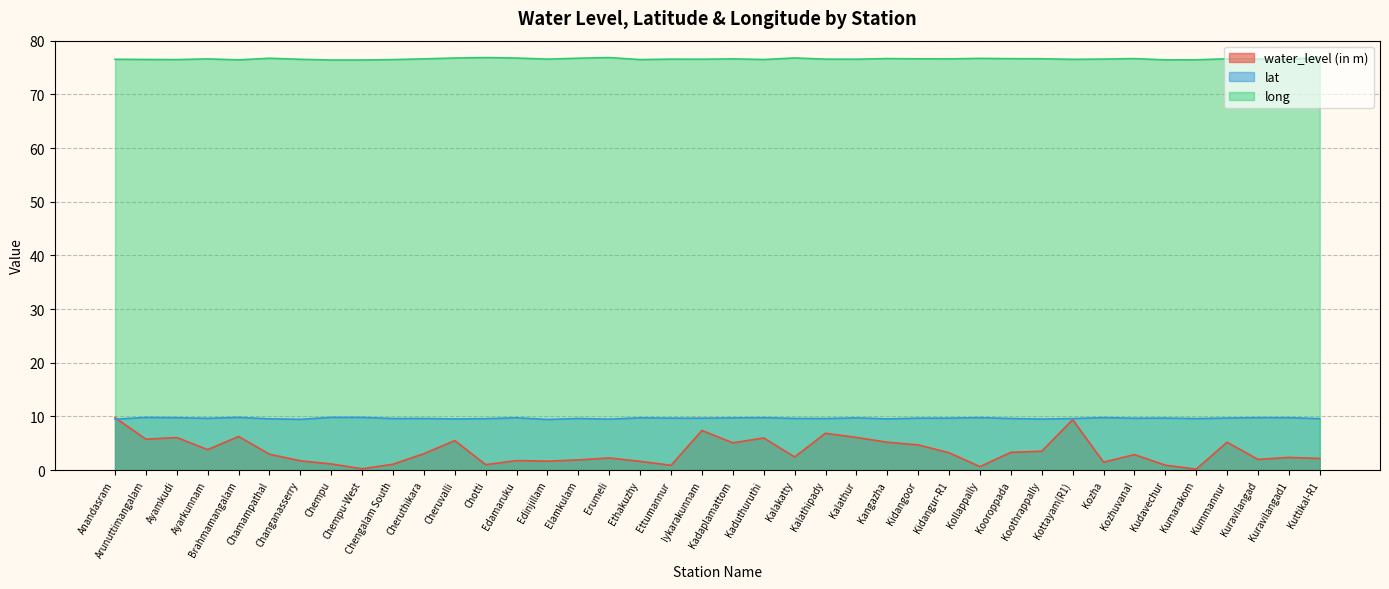

Reading left to right, extract all data points from this chart.

water_level (in m): 9.8	5.8	6.0	3.8	6.2	3.0	1.7	1.1	0.2	1.1	3.0	5.5	1.0	1.8	1.6	1.9	2.2	1.6	0.9	7.4	5.1	6.0	2.4	6.8	6.1	5.2	4.7	3.2	0.6	3.3	3.5	9.4	1.5	2.9	0.9	0.2	5.2	2.0	2.4	2.1
lat: 9.5	9.8	9.8	9.6	9.8	9.5	9.4	9.8	9.8	9.6	9.6	9.5	9.6	9.7	9.4	9.6	9.5	9.7	9.7	9.7	9.7	9.8	9.6	9.6	9.7	9.5	9.7	9.7	9.8	9.6	9.5	9.6	9.8	9.7	9.7	9.6	9.7	9.8	9.8	9.6
long: 76.5	76.5	76.5	76.6	76.4	76.7	76.5	76.4	76.4	76.5	76.6	76.8	76.8	76.8	76.6	76.7	76.8	76.5	76.6	76.5	76.6	76.5	76.8	76.6	76.5	76.7	76.6	76.6	76.7	76.6	76.6	76.5	76.6	76.7	76.4	76.4	76.6	76.6	76.6	76.9